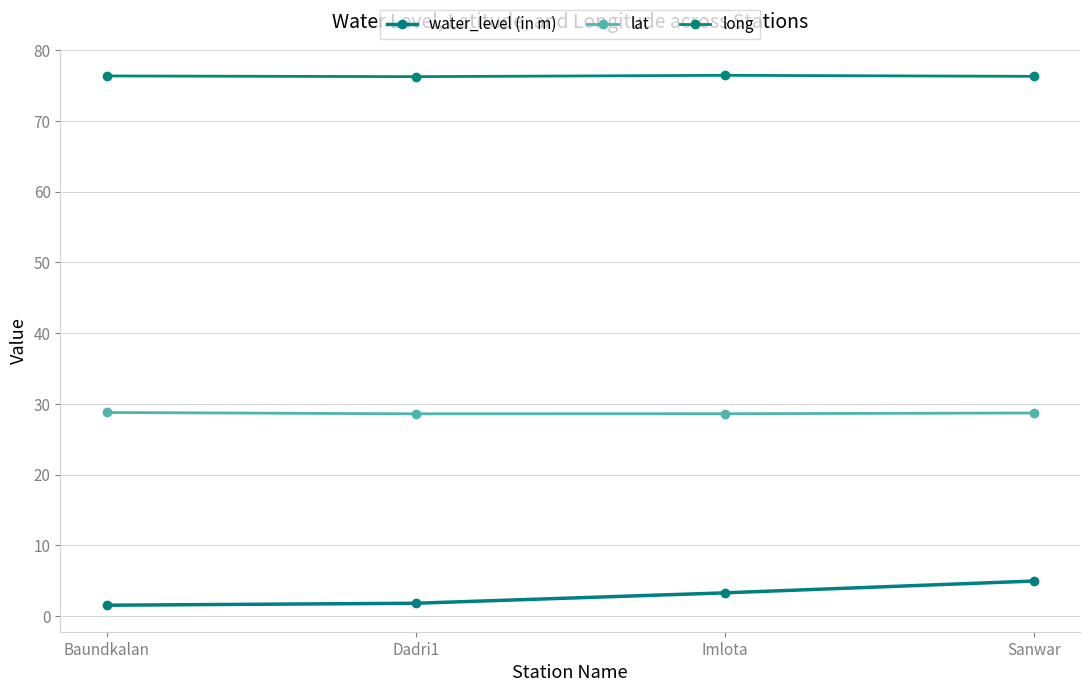

At which label does water_level (in m) reach its minimum?

Baundkalan